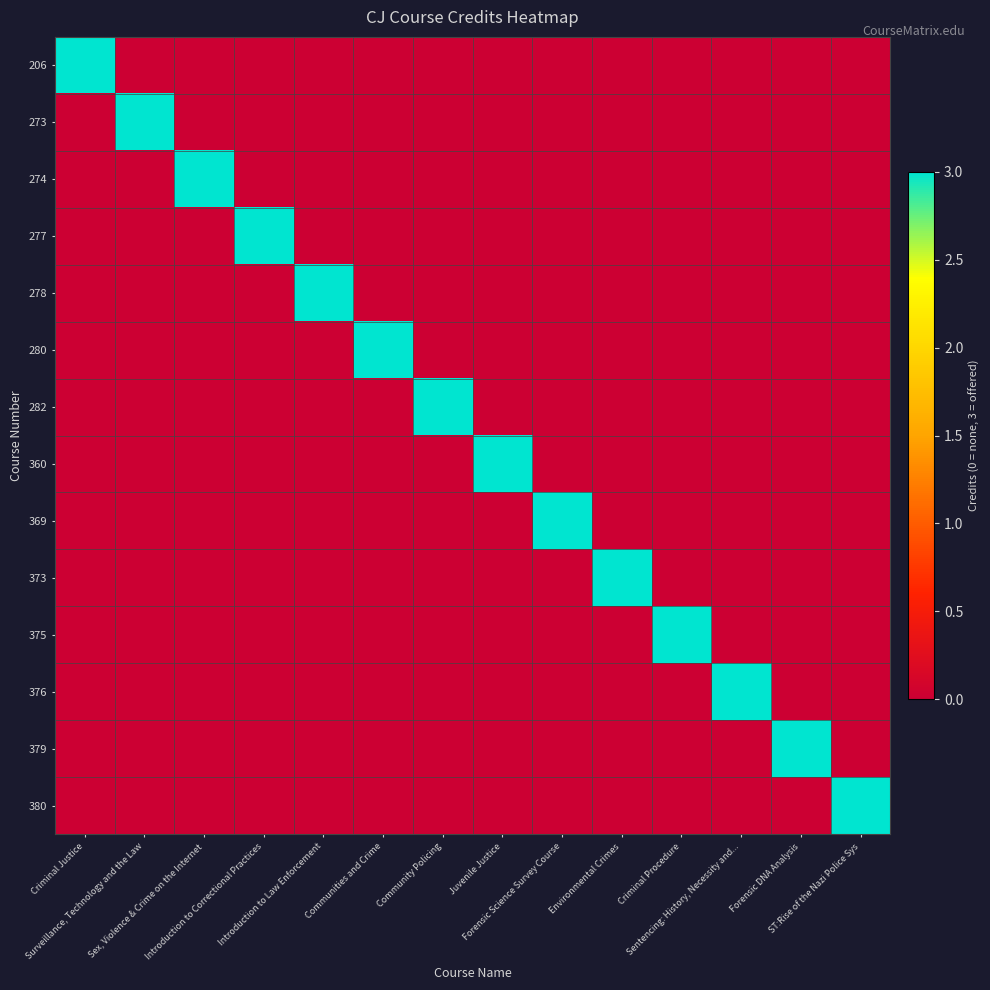

Which series has the largest total across all categories?

206